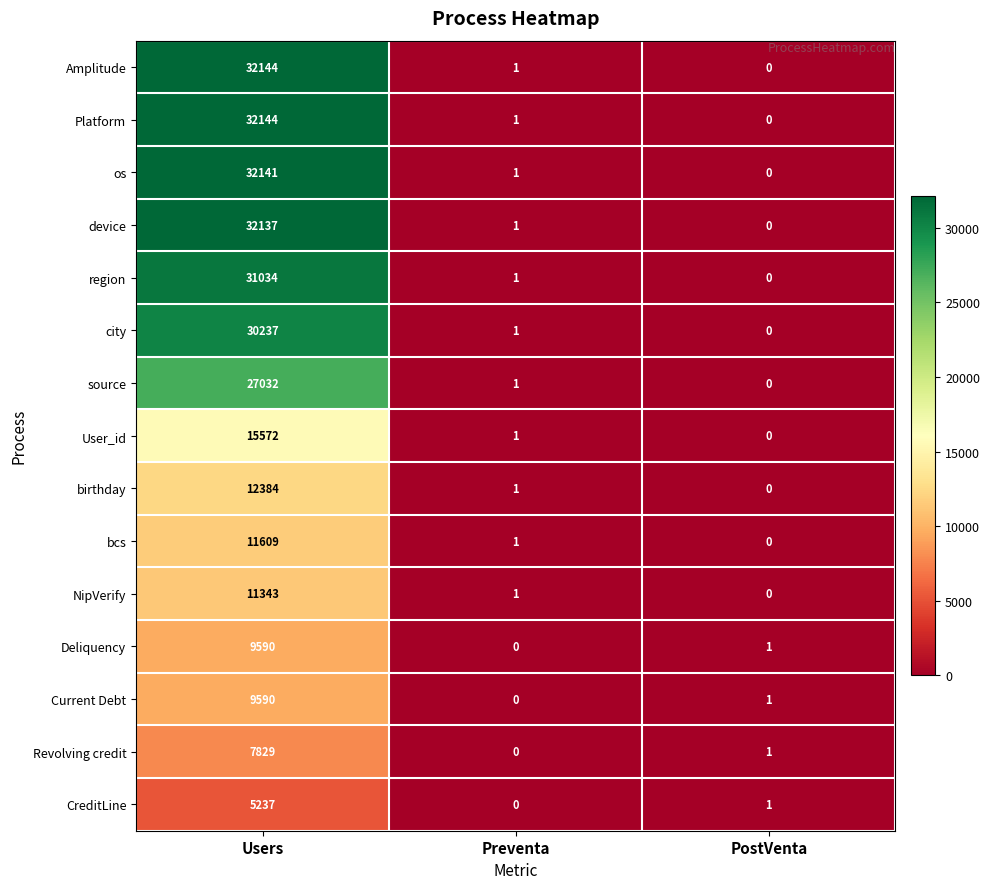

Where is NipVerify nearest to the value 5671?

Preventa